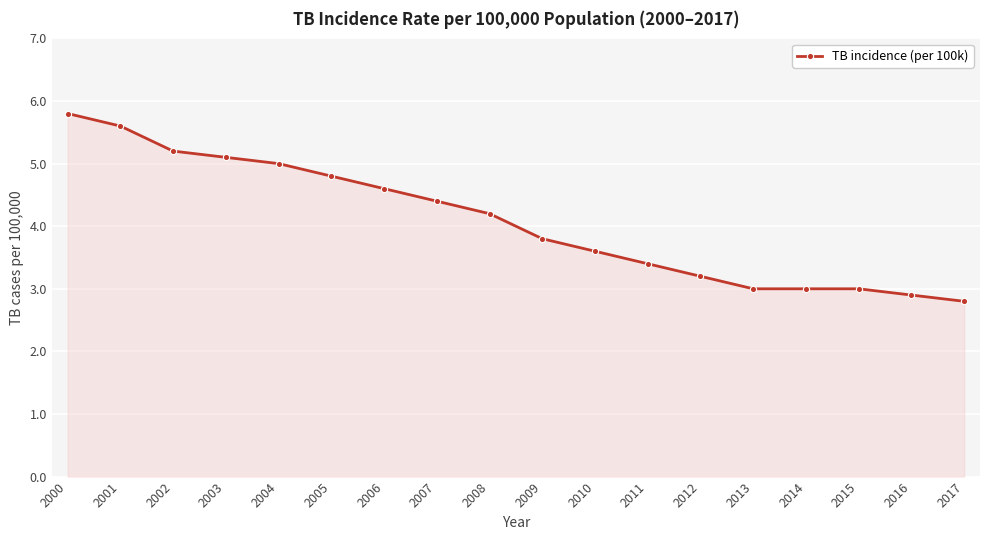

At which label does the data first exceed 4?

2000